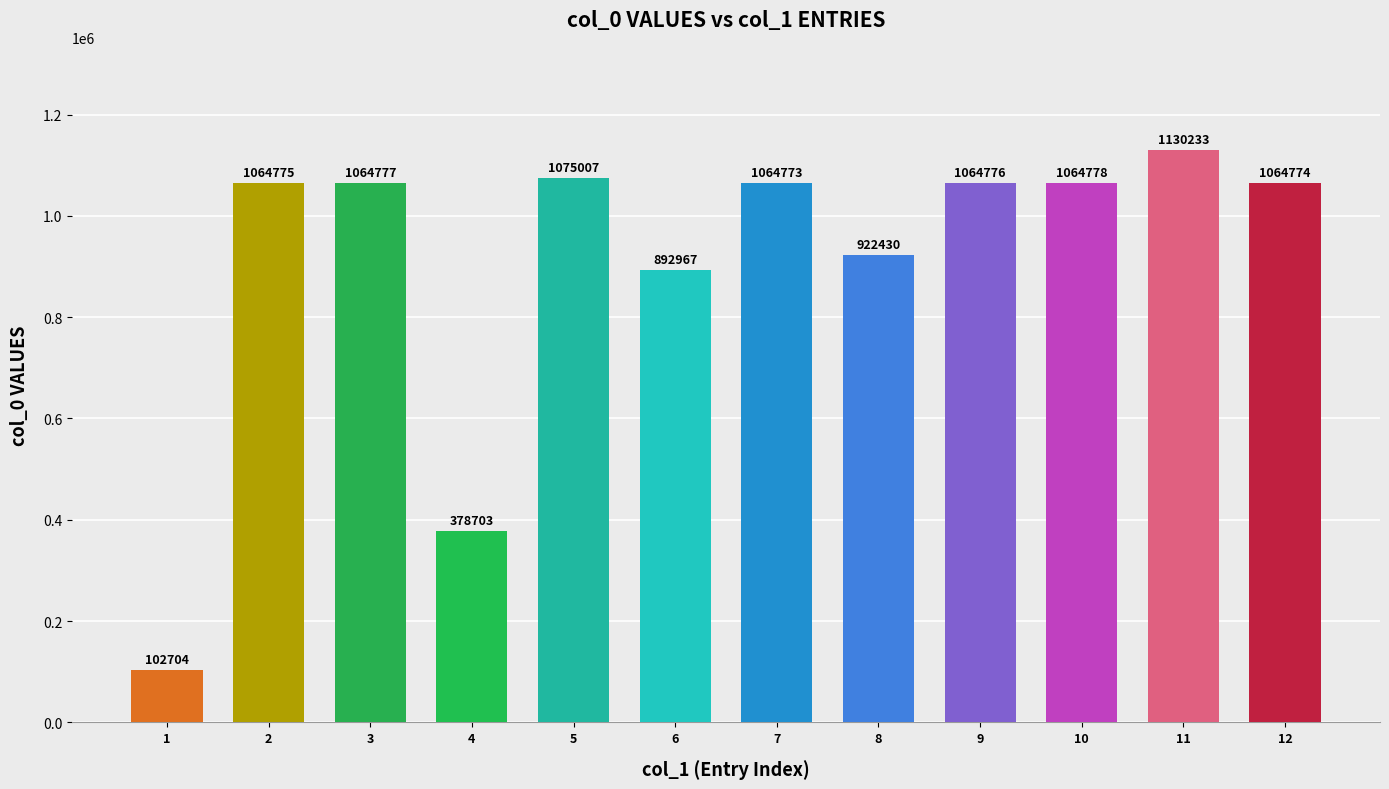

True or false: the data shows 102704 at 1.

True